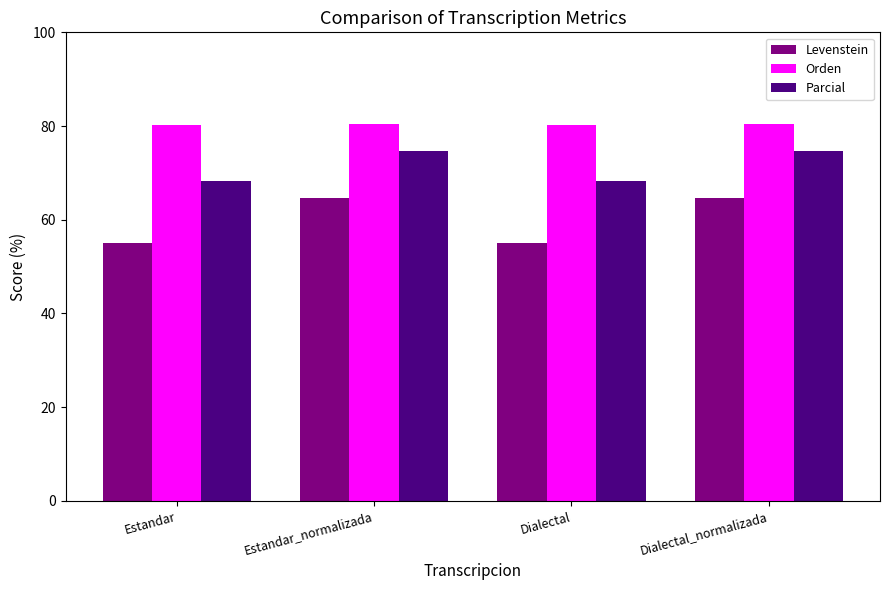

Which series has the largest range (max minus min)?

Levenstein